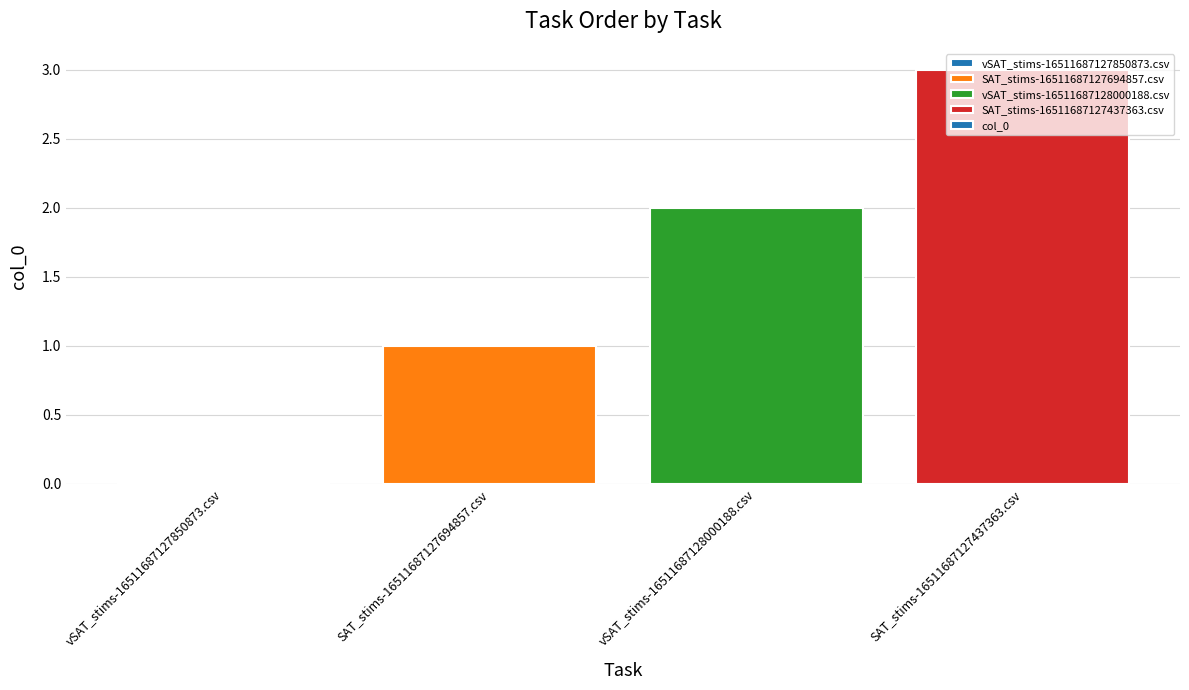

Approximately how many times larger is the value at vSAT_stims-16511687128000188.csv compared to SAT_stims-16511687127437363.csv?

0.7